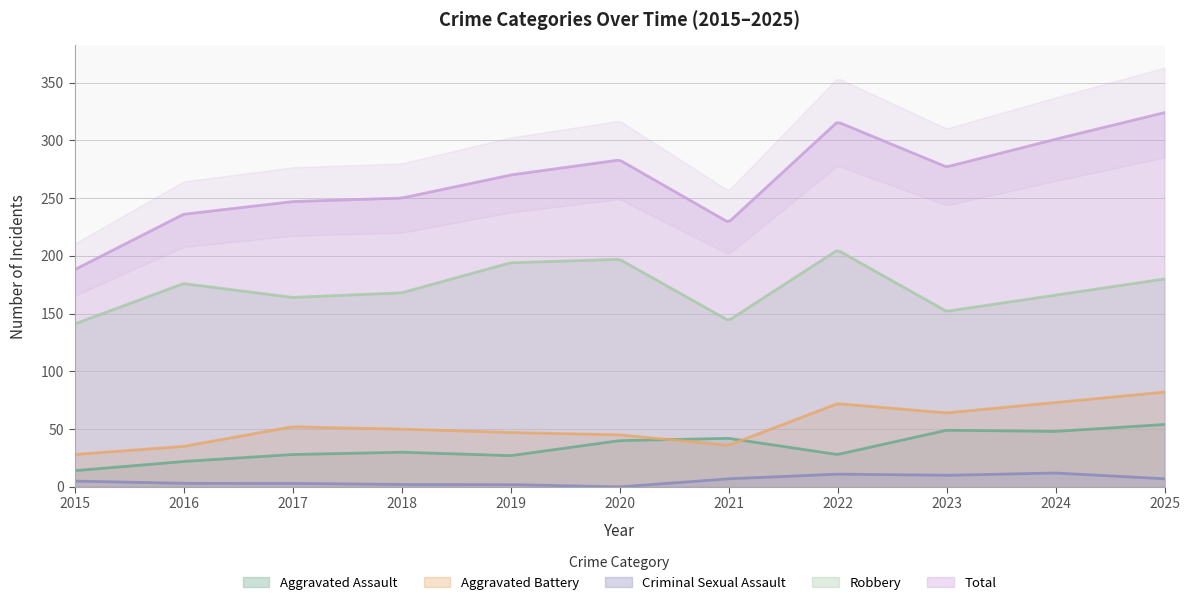

True or false: Aggravated Assault and Criminal Sexual Assault intersect in this chart.

False